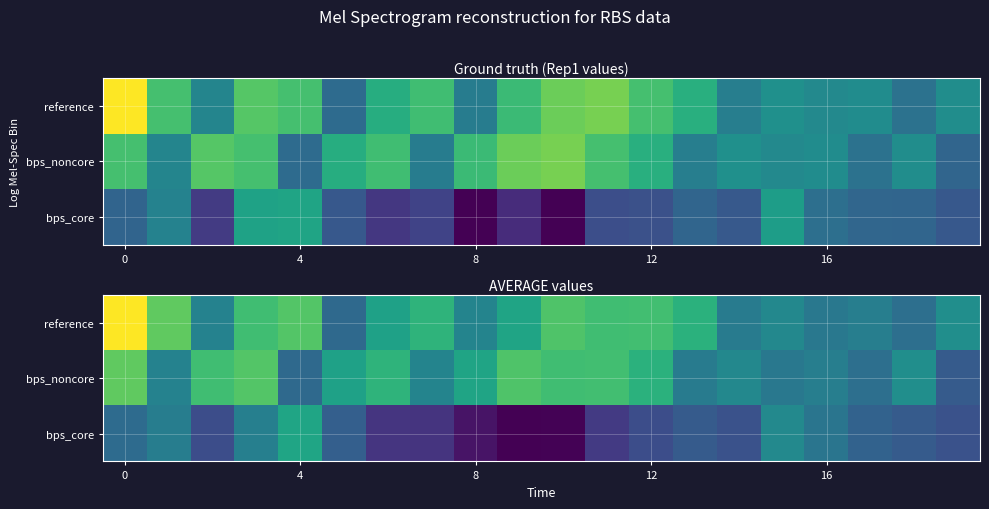

What is the minimum value for reference?

27.4